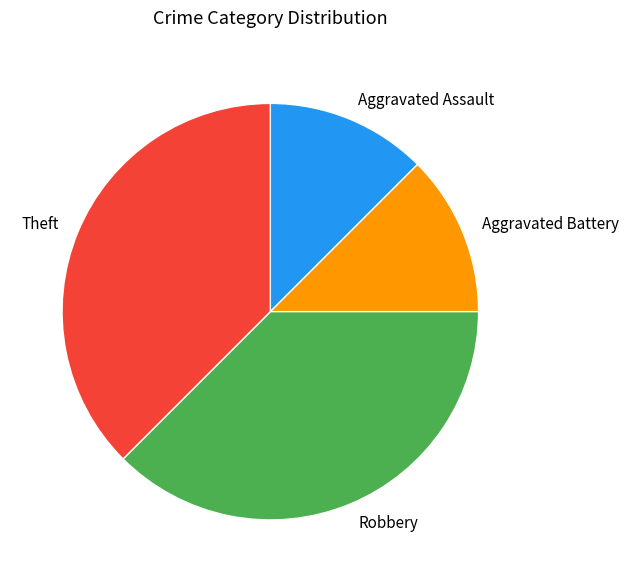

How many slices are in this pie chart?

4